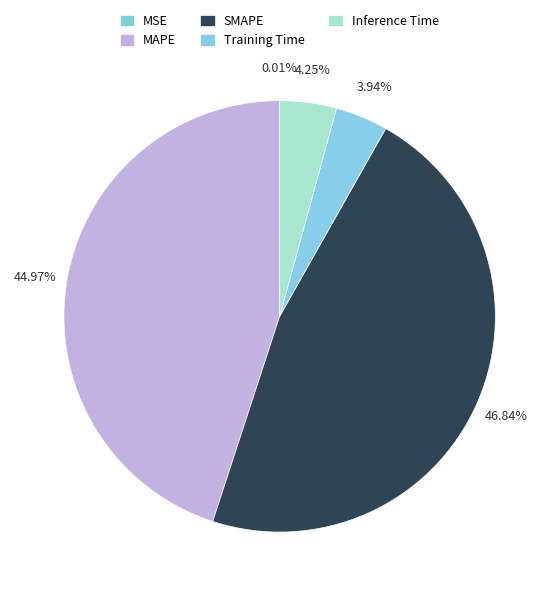

To the nearest percent, what is the difference between the Inference Time and SMAPE slice percentages?

43%